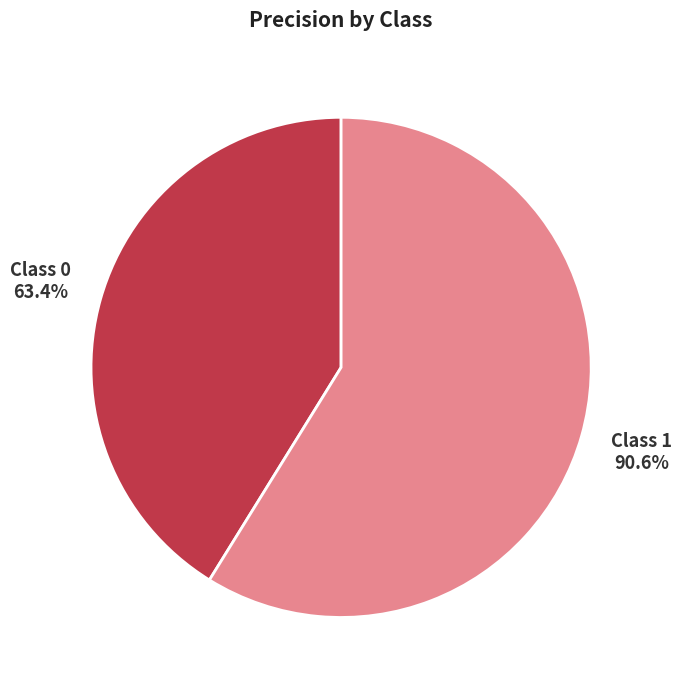

How many slices are in this pie chart?

2